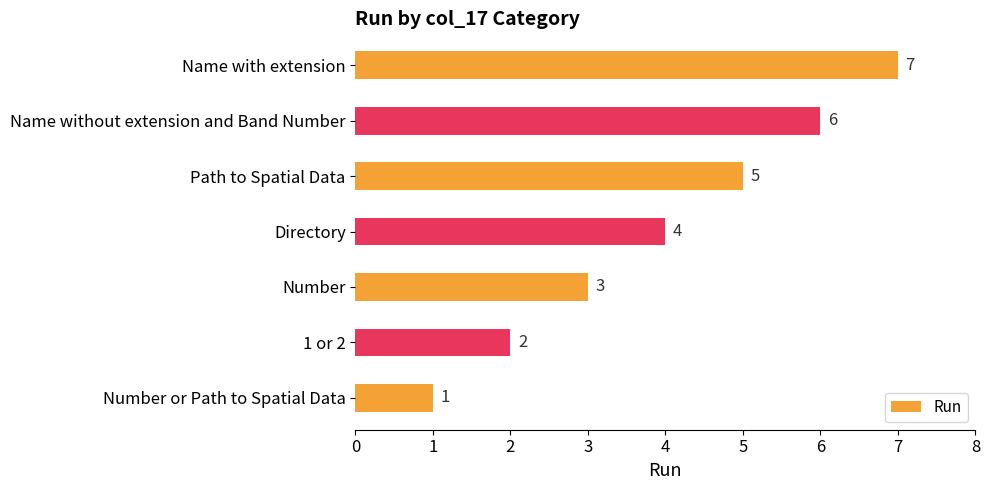

How many bars are there in total?

7